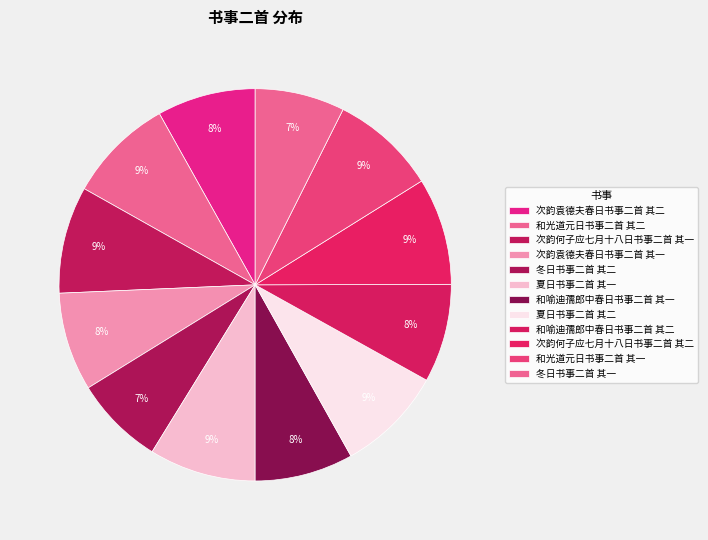

How many slices are in this pie chart?

12